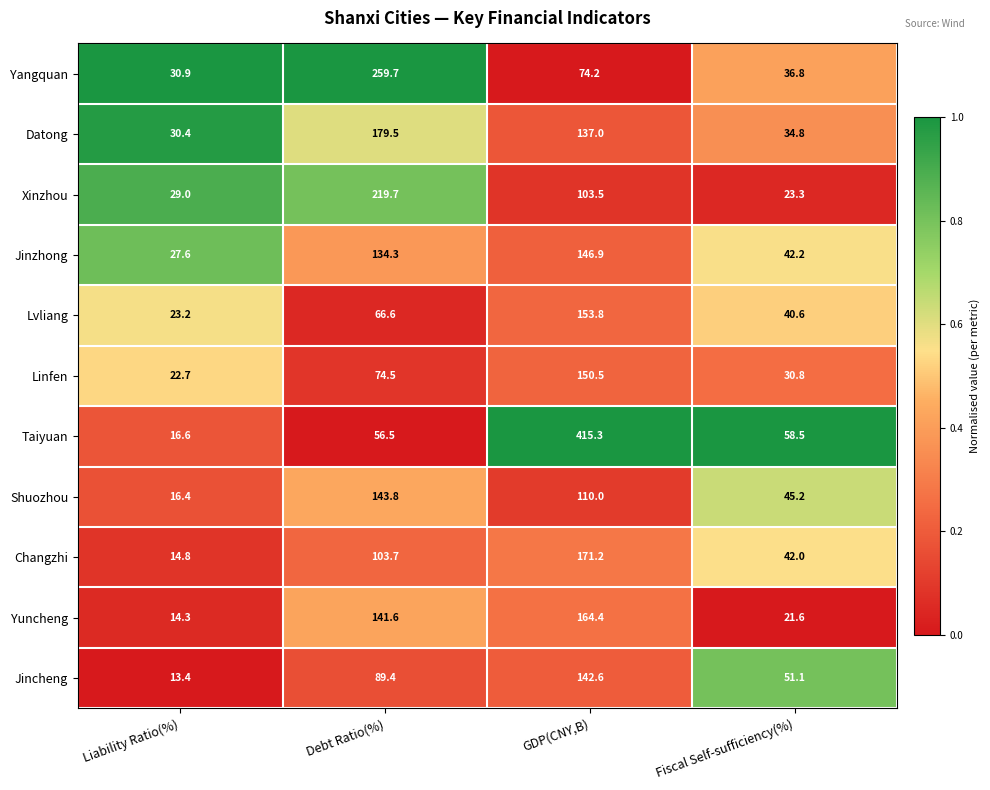

What is the maximum value shown in the chart?

415.3